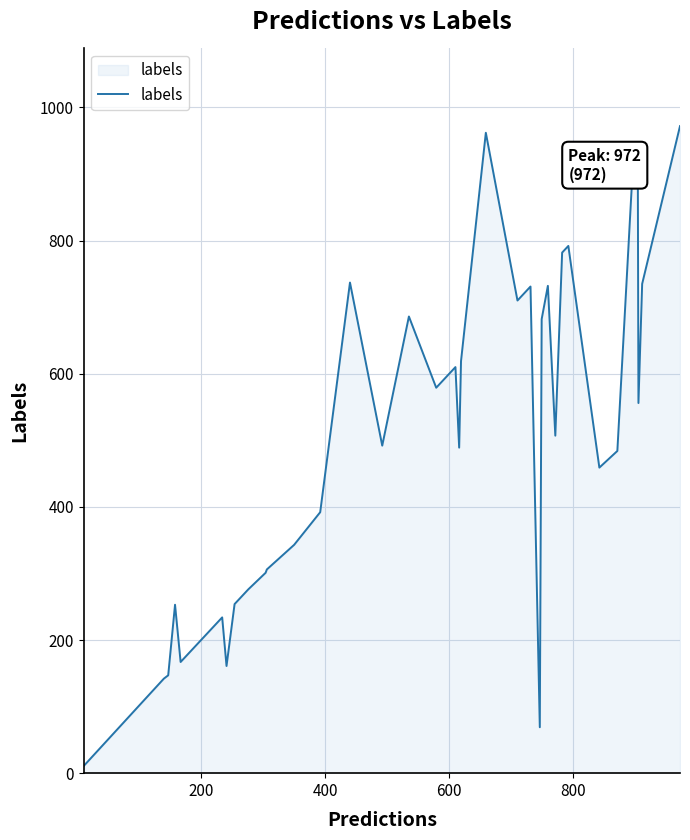

True or false: the data has more than 2 interior local peaks.

True